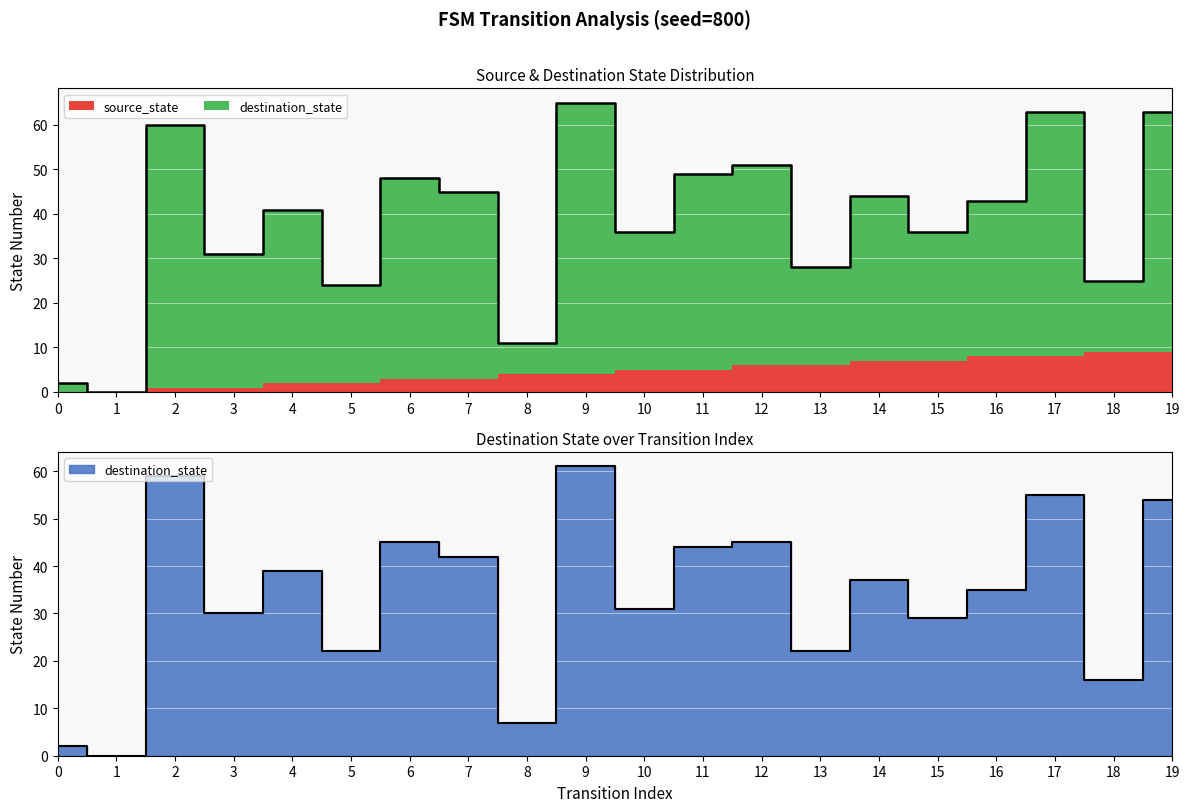

List the labels in order of value, largest first.

9, 2, 17, 19, 6, 12, 11, 7, 4, 14, 16, 10, 3, 15, 5, 13, 18, 8, 0, 1